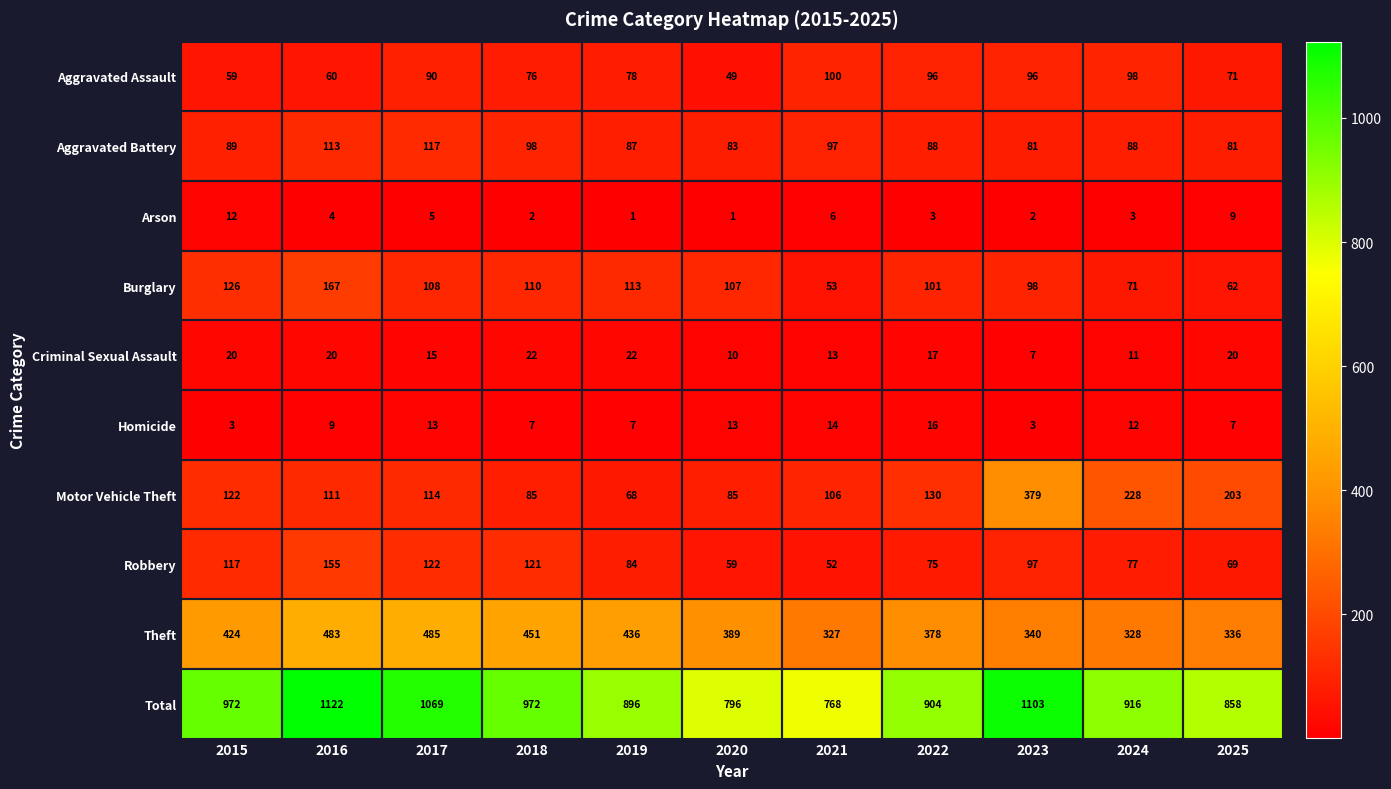

What is the maximum value for Aggravated Battery?

117